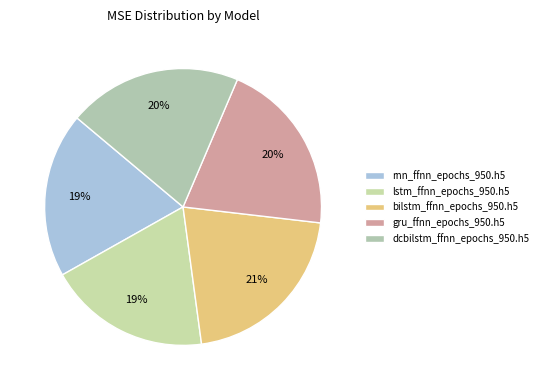

Approximately how many times larger is the value at dcbilstm_ffnn_epochs_950.h5 compared to lstm_ffnn_epochs_950.h5?

1.1